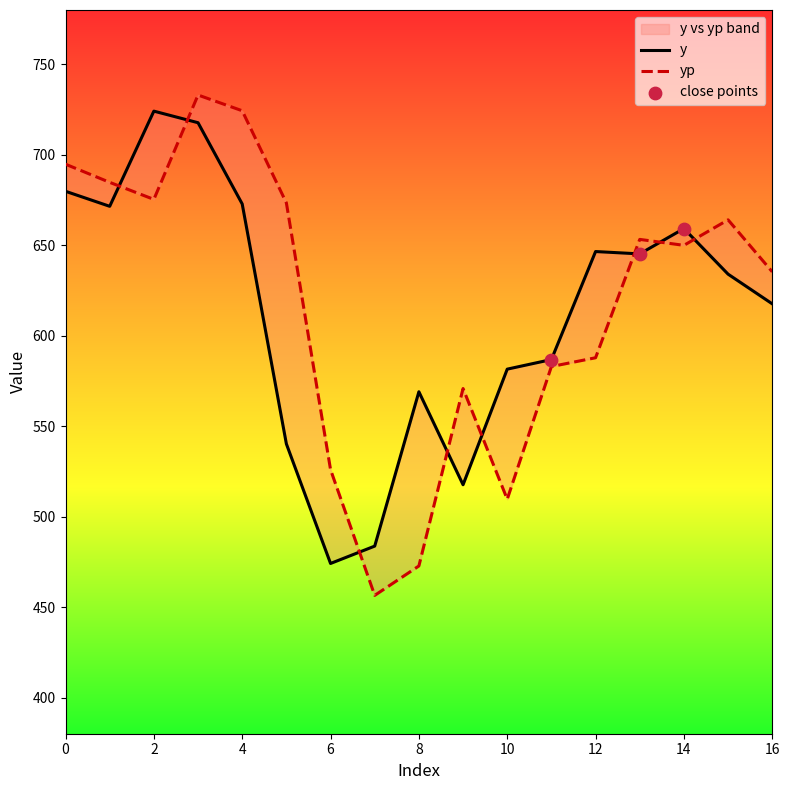

Is the value of y at 1 greater than the value of yp at 3?

No